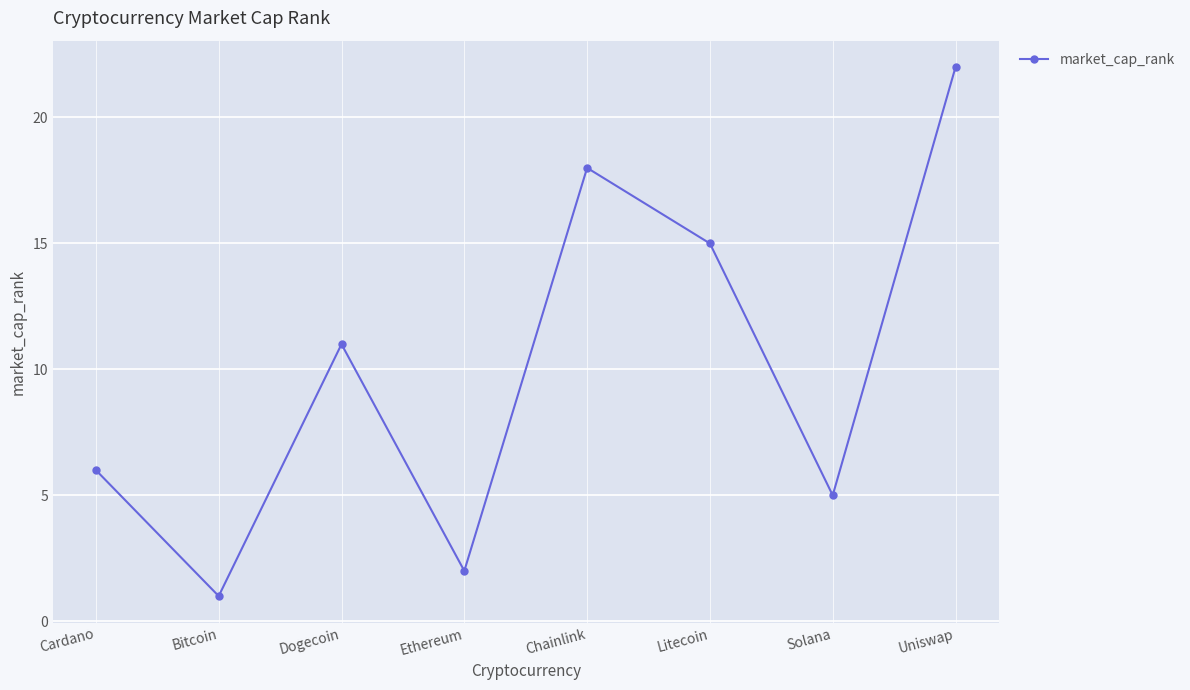

Reading left to right, list all the values displayed in this chart.

Cardano=6	Bitcoin=1	Dogecoin=11	Ethereum=2	Chainlink=18	Litecoin=15	Solana=5	Uniswap=22